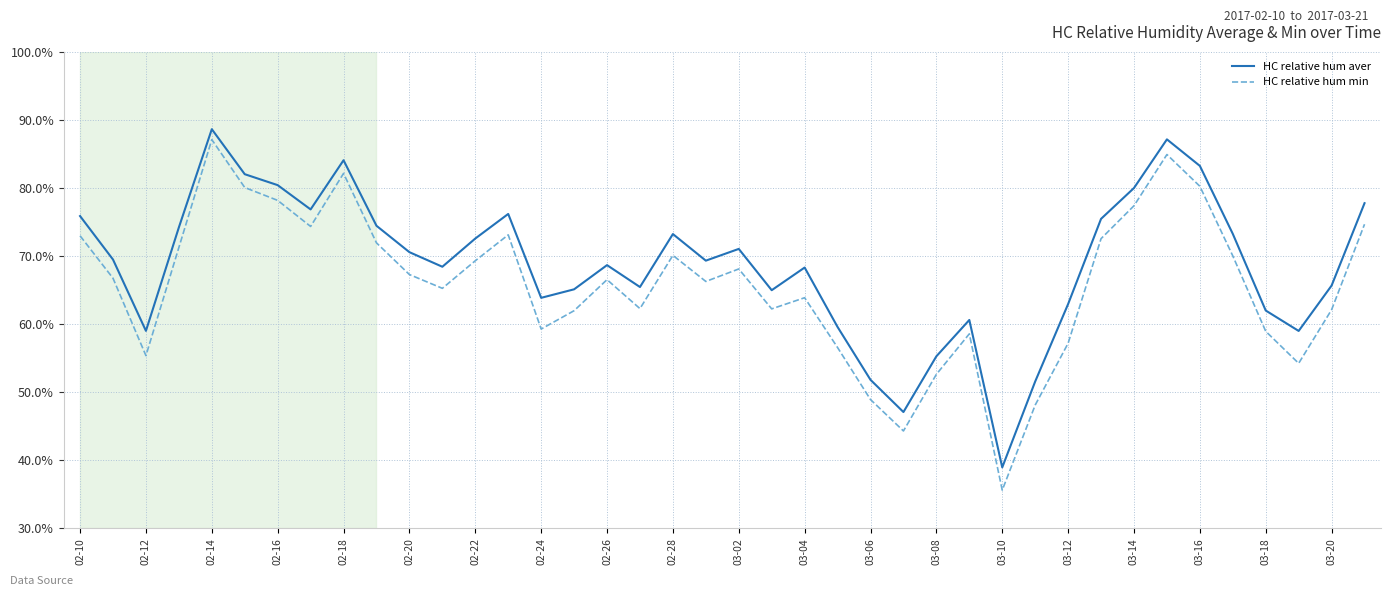

Rank the series by their average value, from highest to lowest.

HC relative hum aver, HC relative hum min